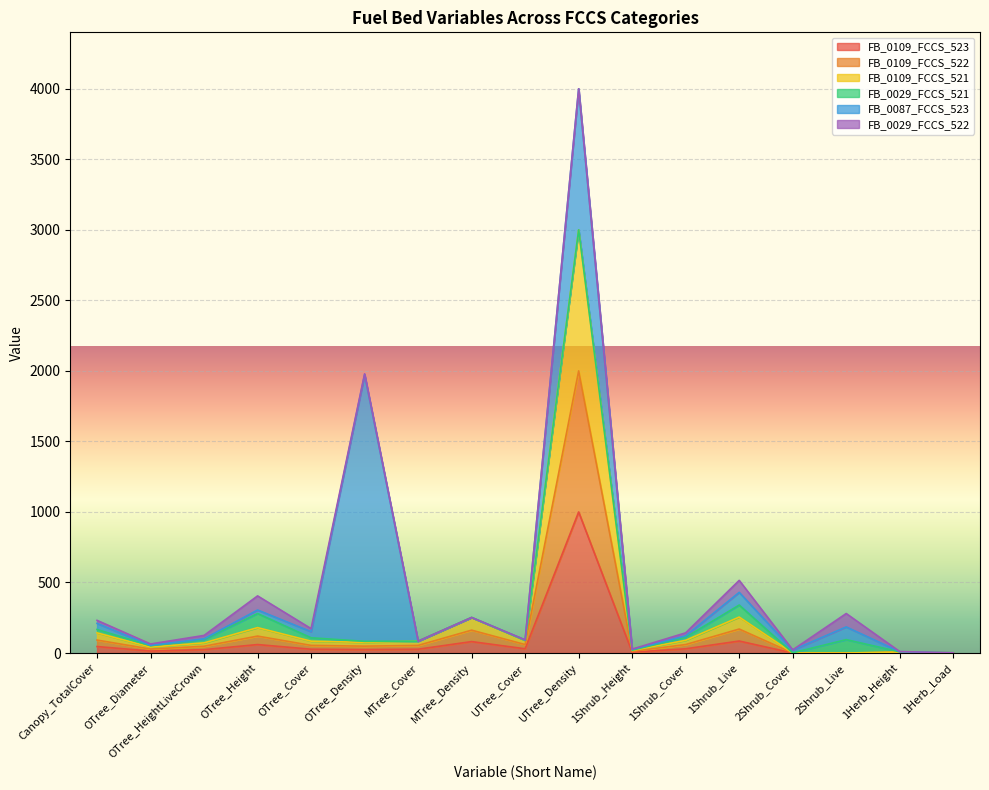

Does the chart display data point markers on the line(s)?

No